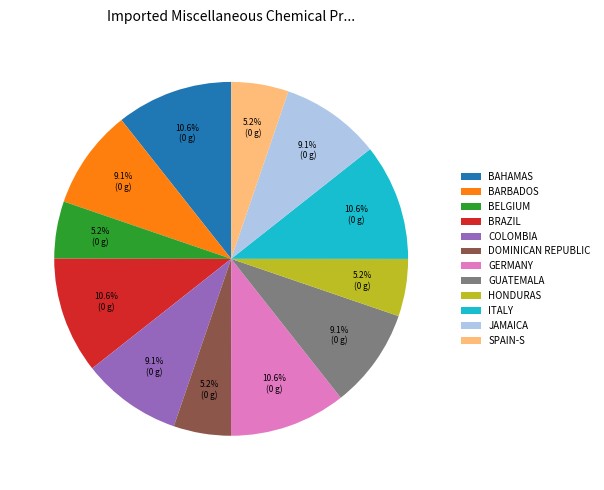

Is there any slice that represents more than half of the pie?

No